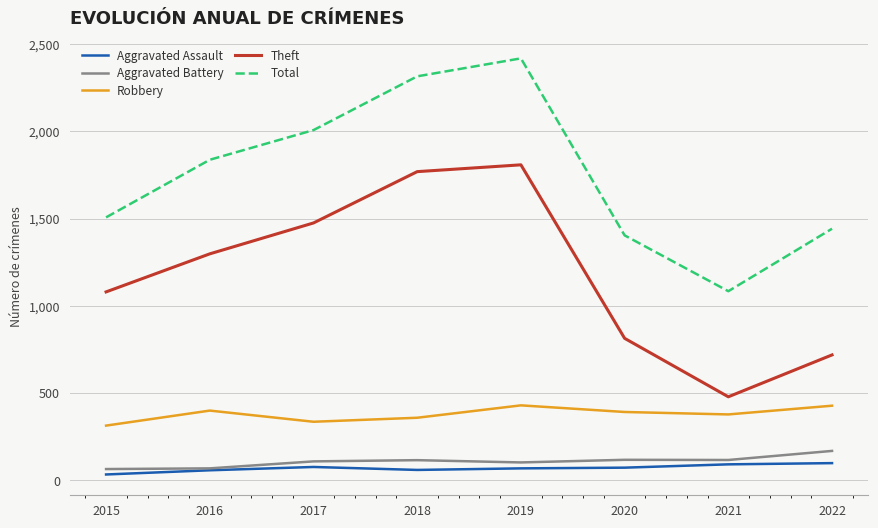

The value of Total at 2016 is 1065. True or false?

False